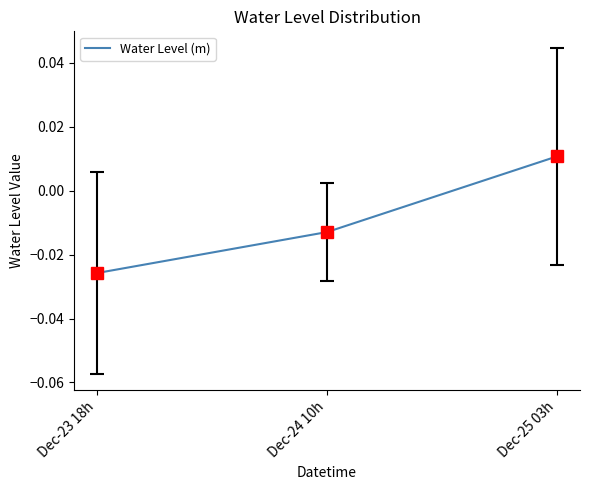

Which has a higher value, Dec-25 03h or Dec-24 10h?

Dec-25 03h